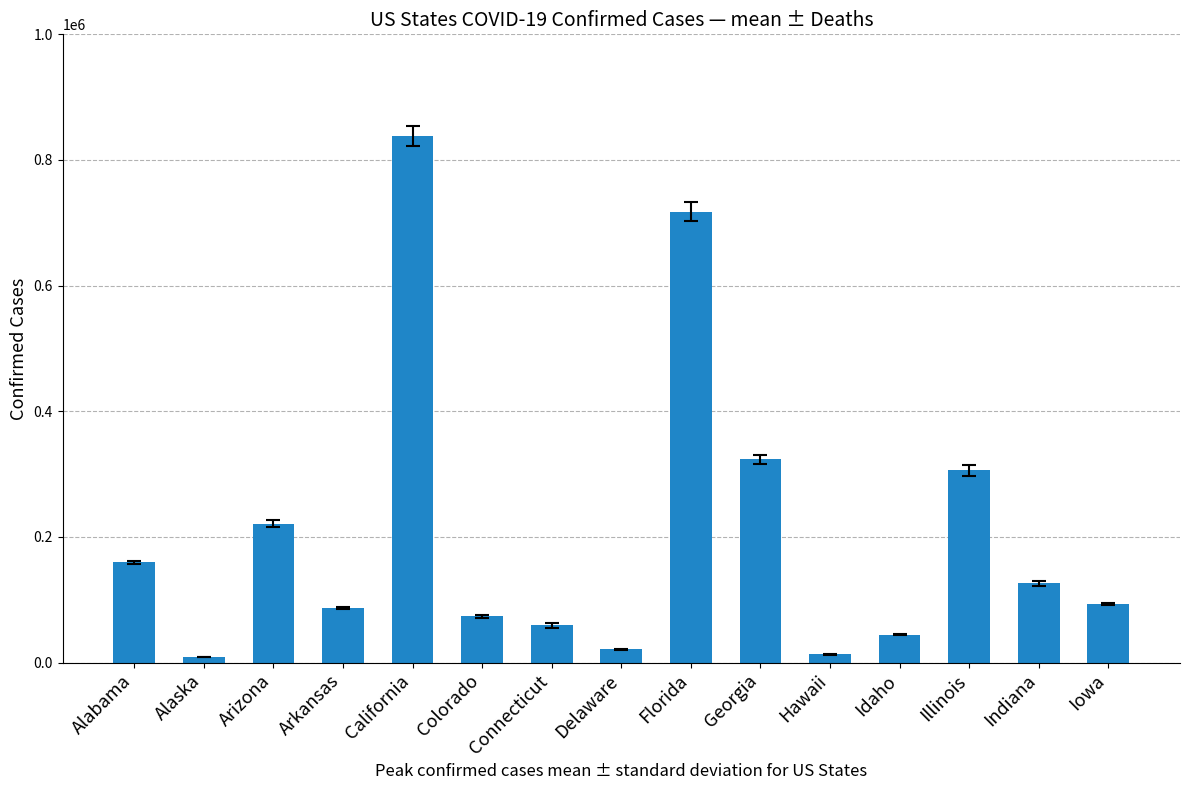

Which label corresponds to the largest value in the chart?

California